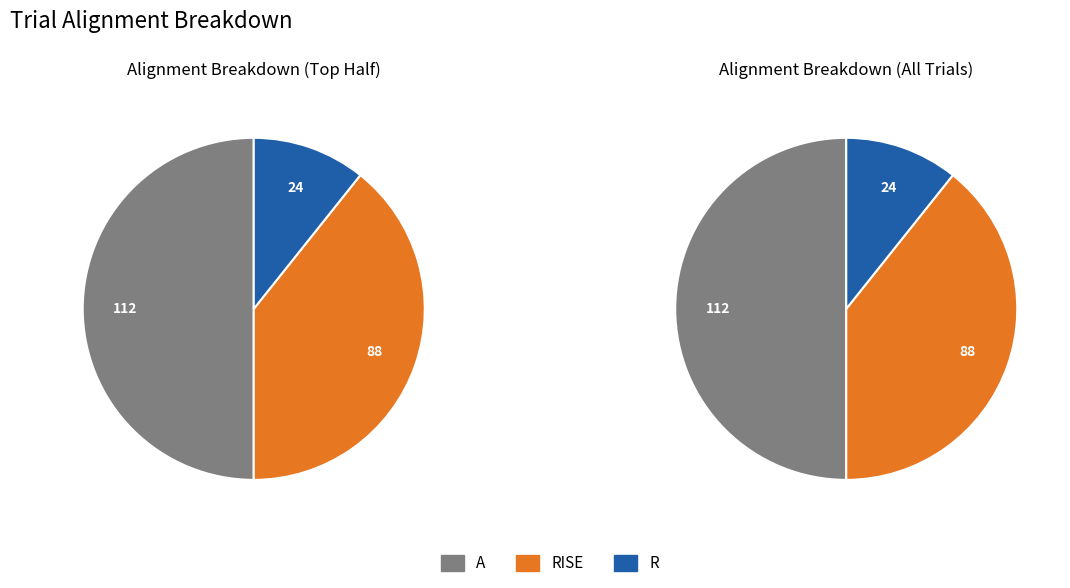

Does any single category account for the majority?

No